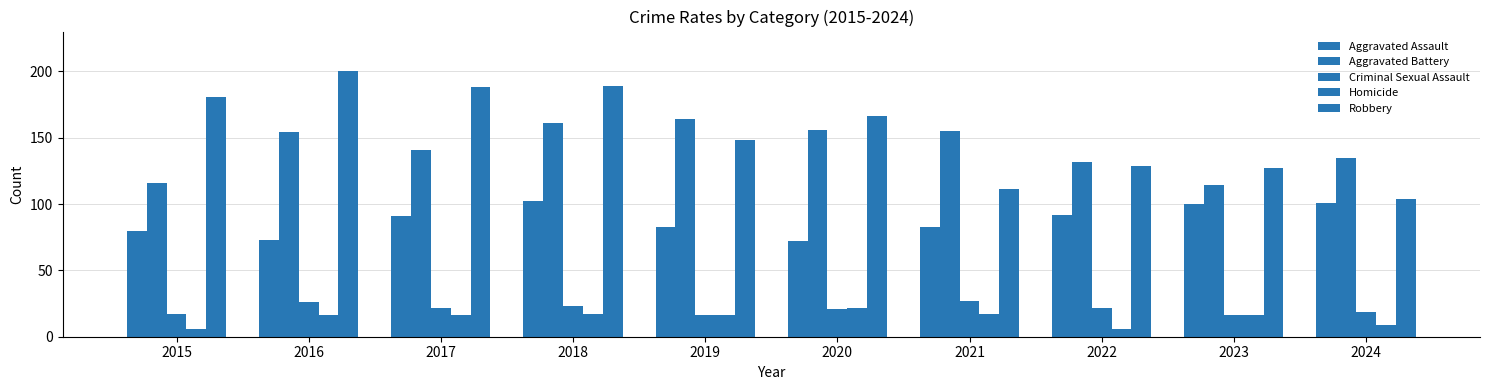

Which series has the largest total across all categories?

Robbery